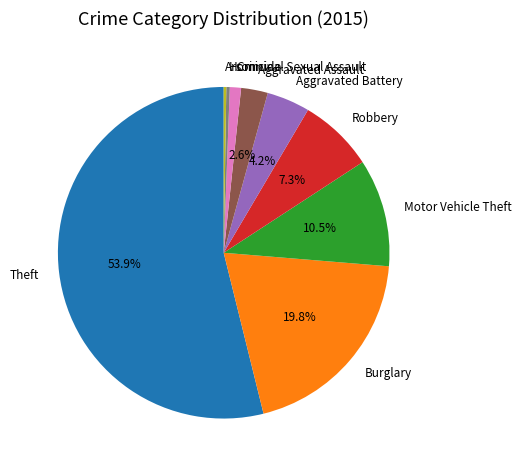

Which category has the biggest portion of the pie?

Theft